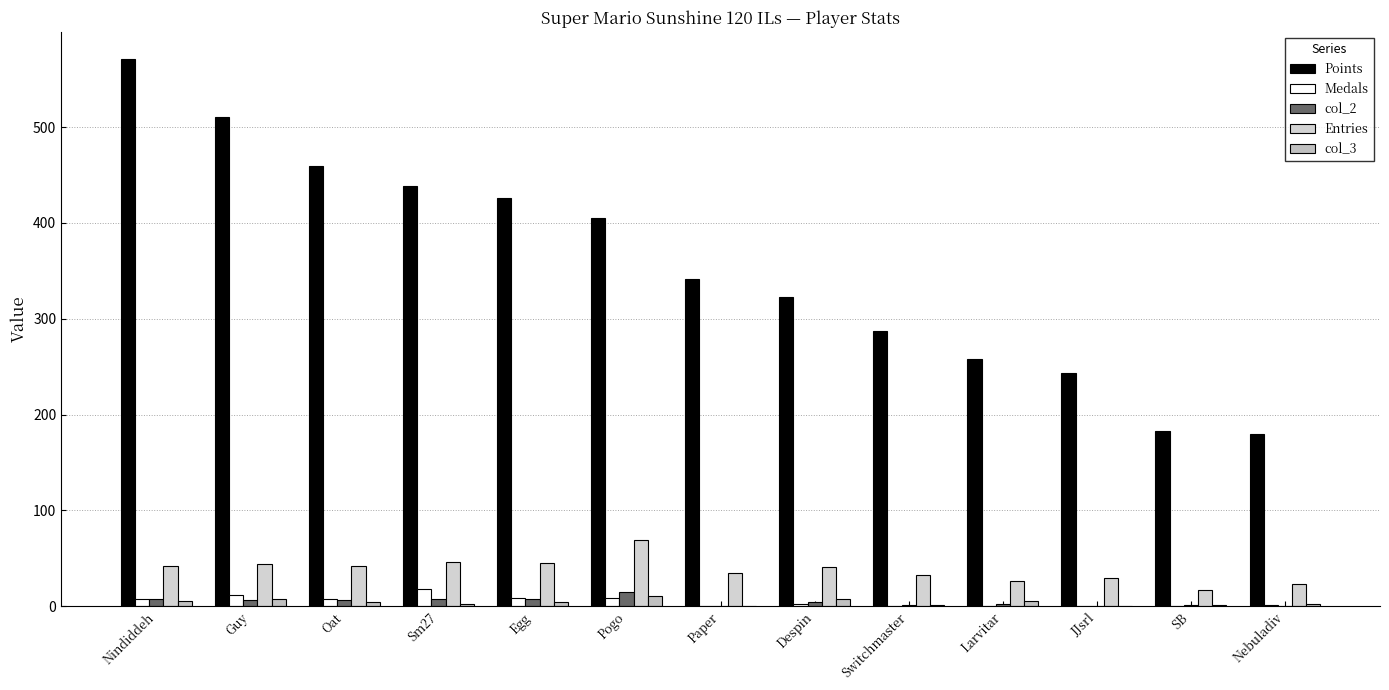

What is the average value of the Entries series?

38